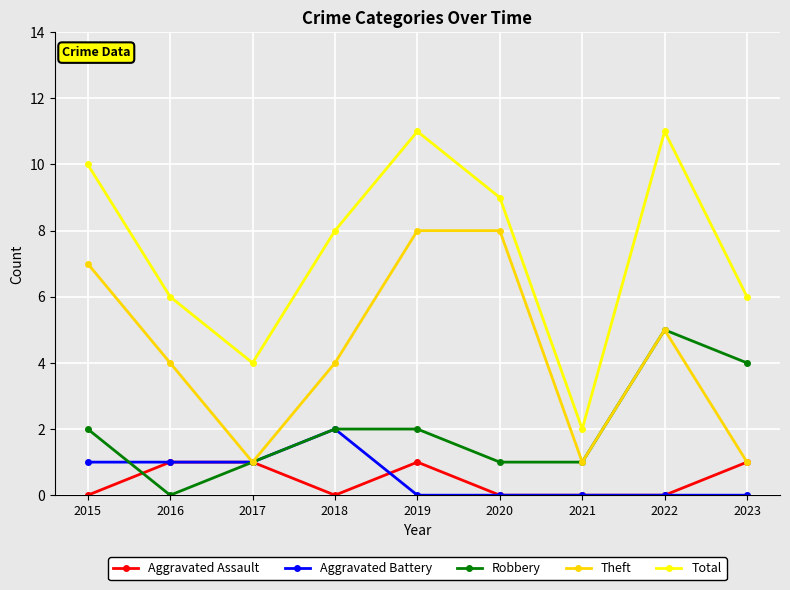

Reading left to right, list all the values displayed in this chart.

Aggravated Assault: 0	1	1	0	1	0	0	0	1
Aggravated Battery: 1	1	1	2	0	0	0	0	0
Robbery: 2	0	1	2	2	1	1	5	4
Theft: 7	4	1	4	8	8	1	5	1
Total: 10	6	4	8	11	9	2	11	6